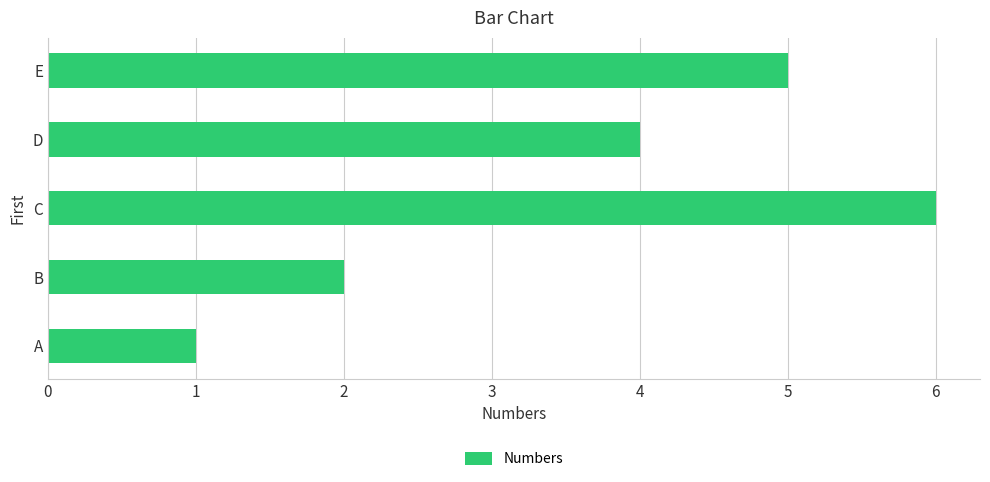

Approximately how many times larger is the value at C compared to A?

6.0